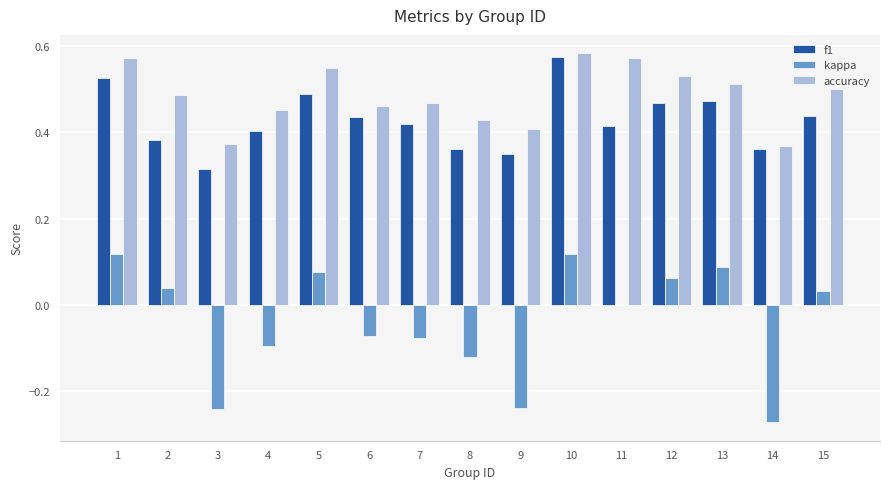

The kappa series shows -0.0 at 6. True or false?

False